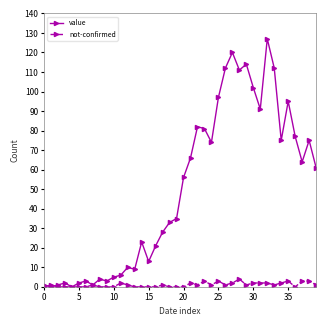

List the series in order of their overall mean, highest first.

value, not-confirmed